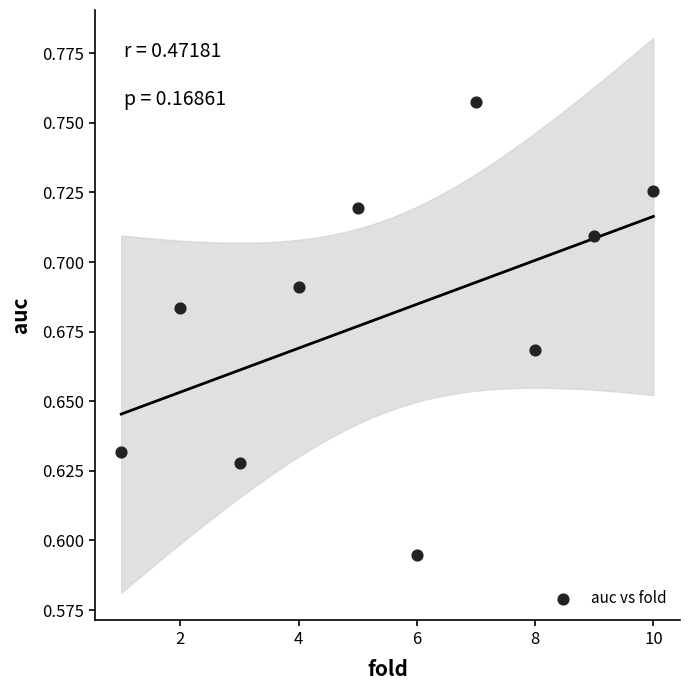

What is the range of X values (max minus min)?

9.0